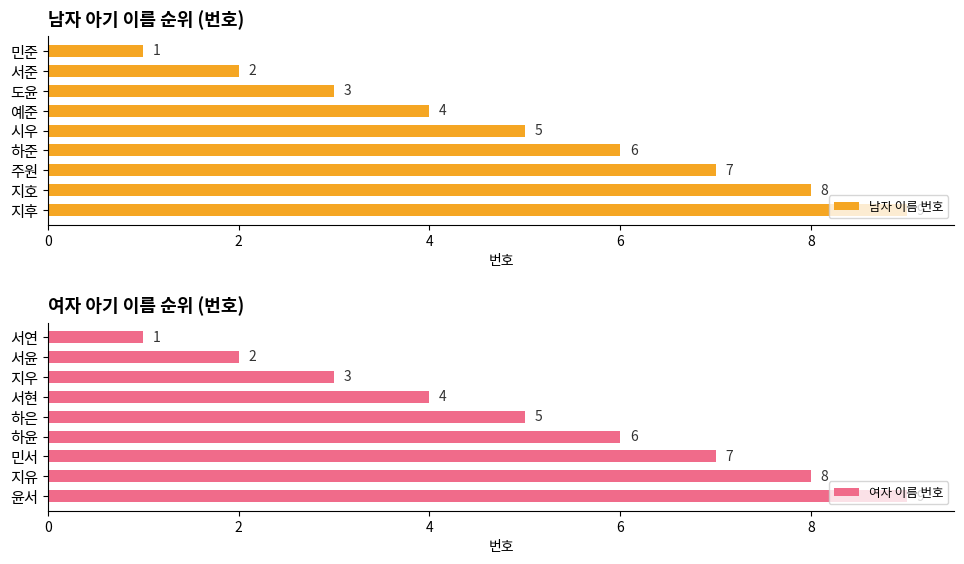

What is the difference between the maximum and second lowest values in the 남자 이름 번호 series?

7